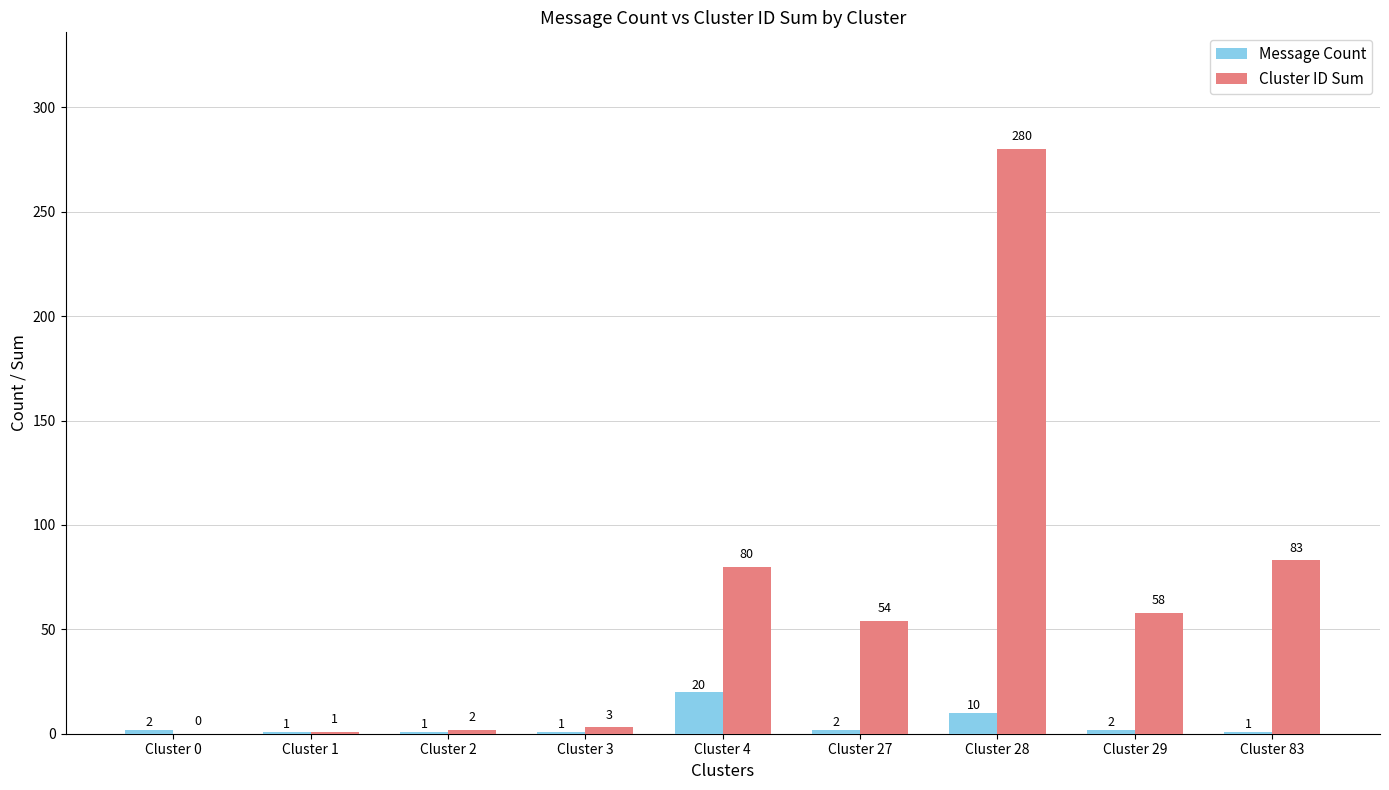

What is the highest value of the Cluster ID Sum series?

280